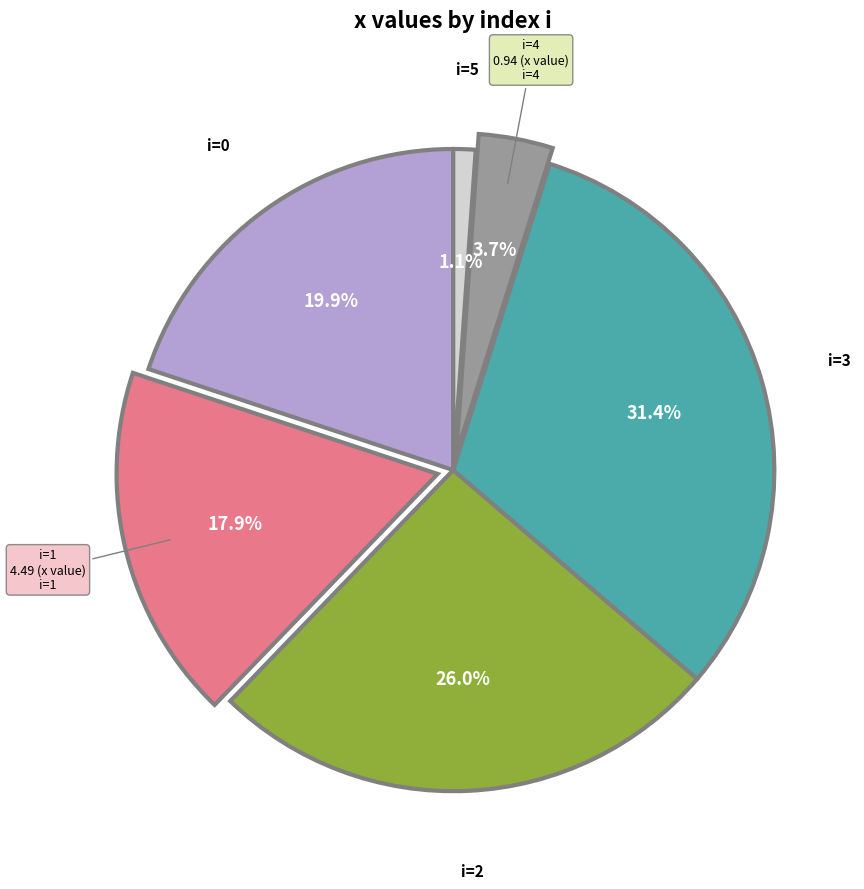

Does any single category account for the majority?

No